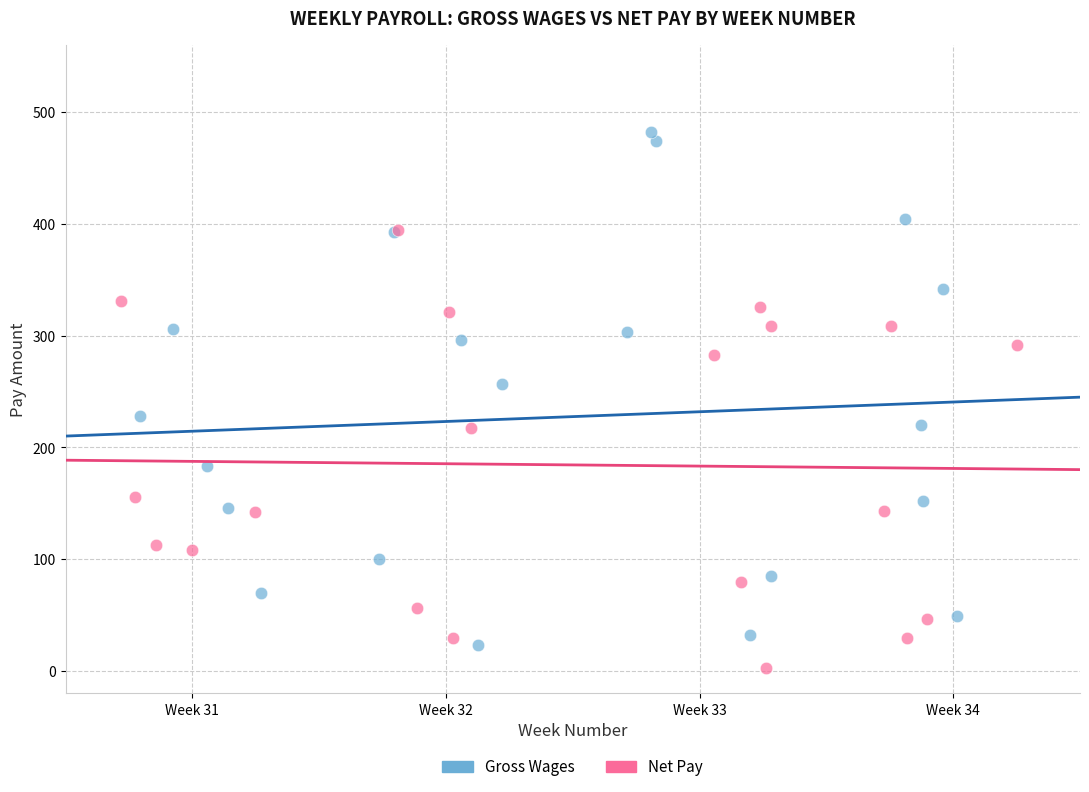

Which series has the widest spread of Y values?

Gross Wages